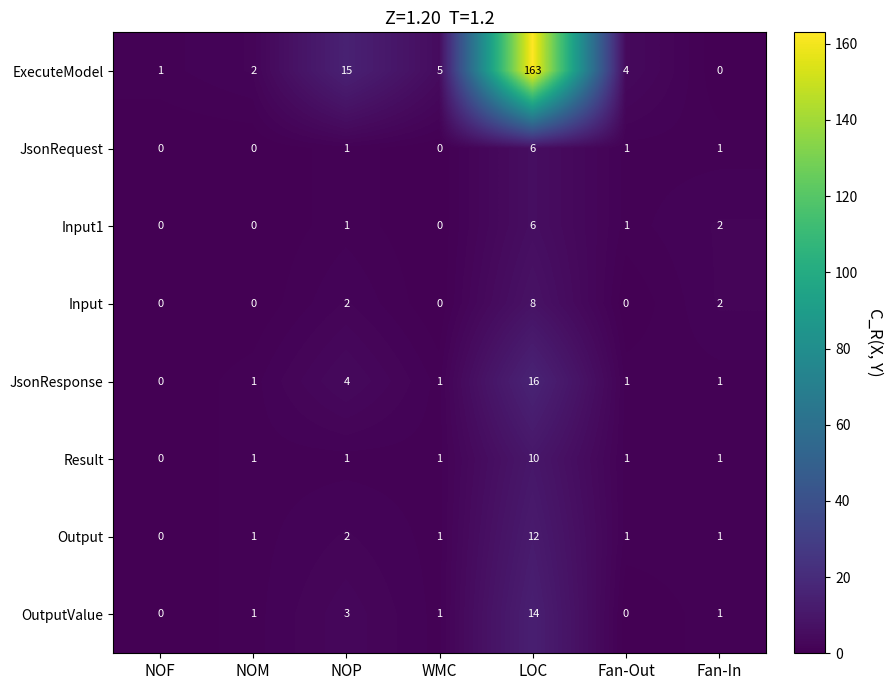

What is the total value across all series at LOC?

235